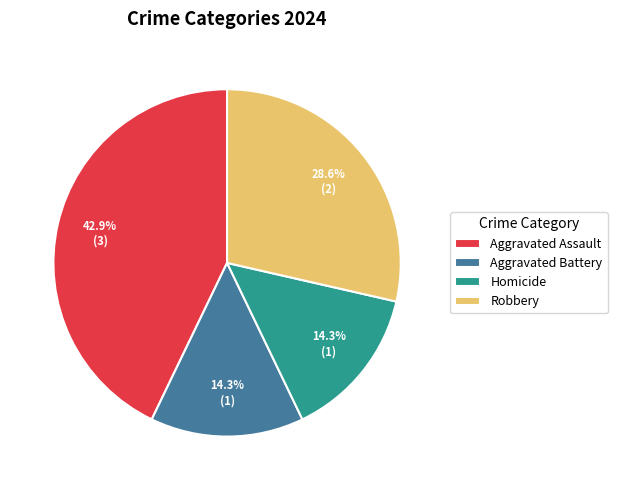

Which category has the biggest portion of the pie?

Aggravated Assault